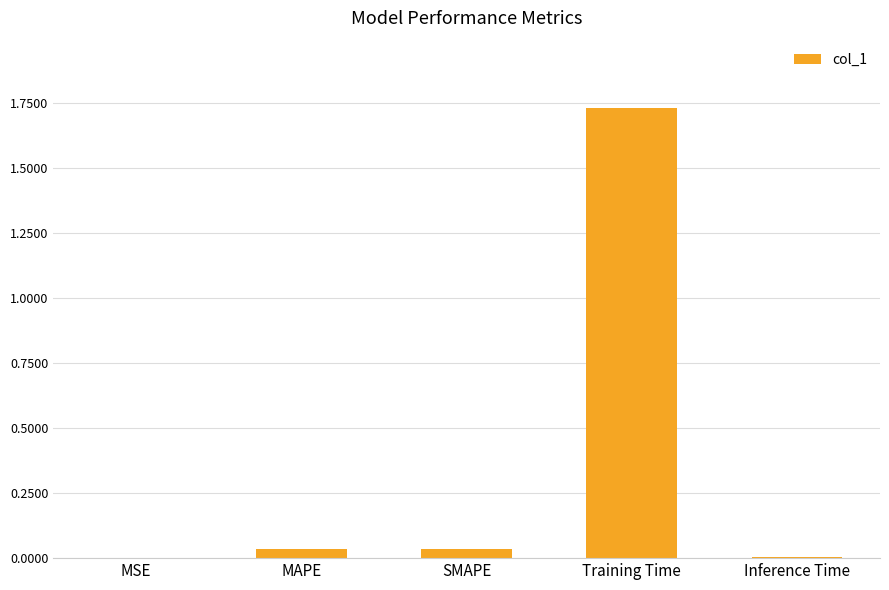

What is the change in value from SMAPE to Training Time?

+1.7